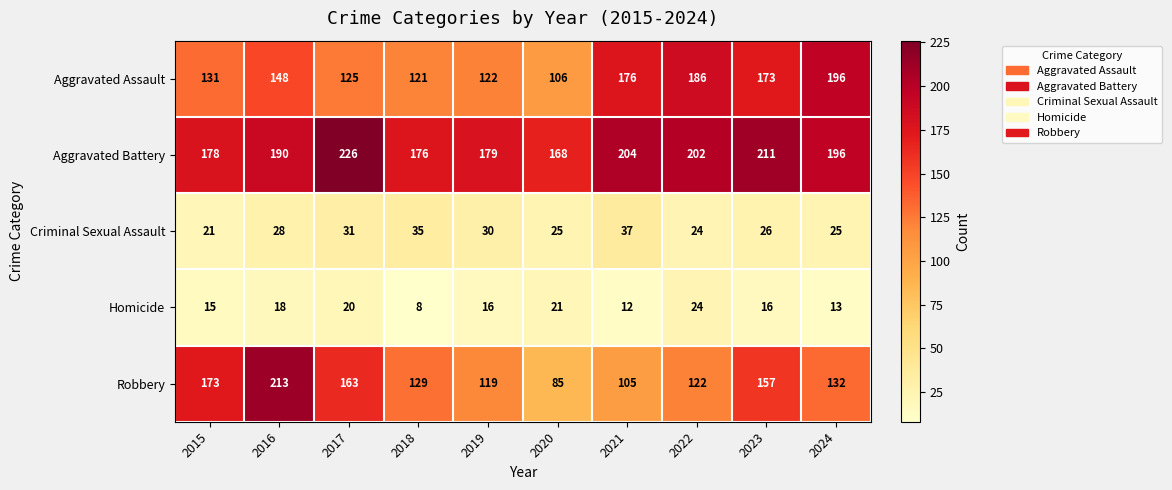

The value of Aggravated Assault at 2019 is 46. True or false?

False